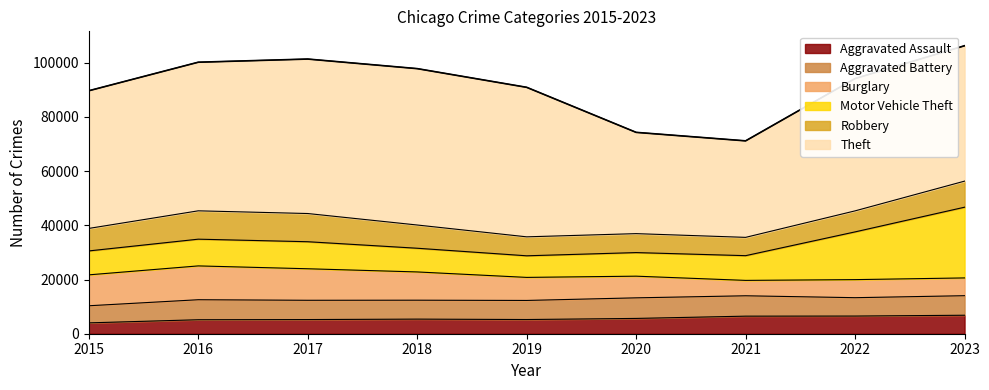

At how many categories does at least one series exceed 7694?

9